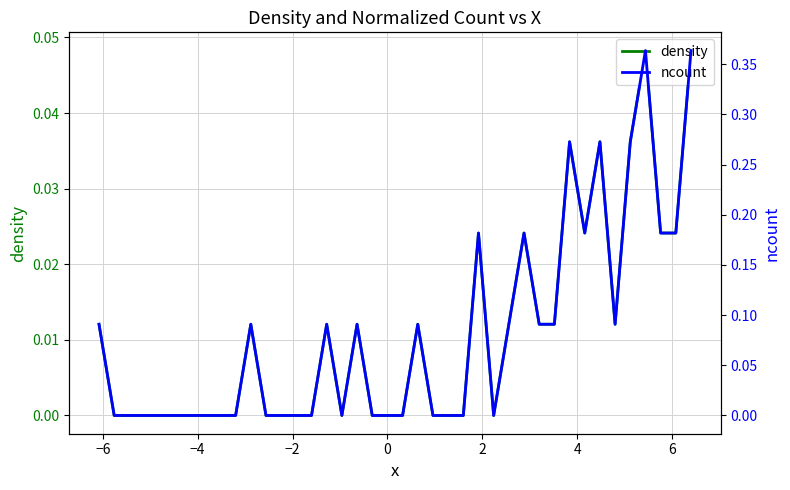

List the series in order of their peak value, highest first.

ncount, density